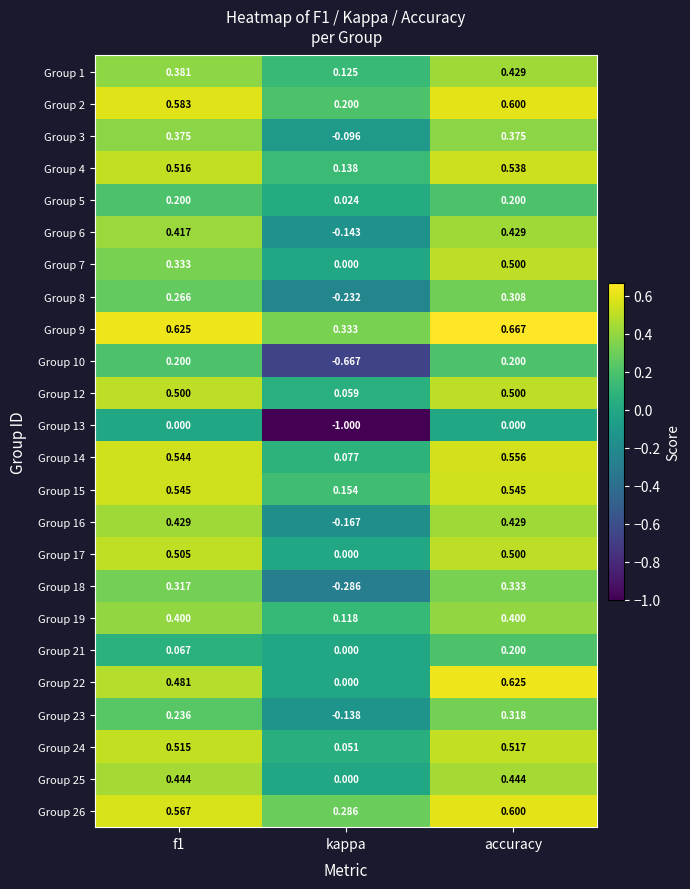

Which series has the largest range (max minus min)?

Group 13